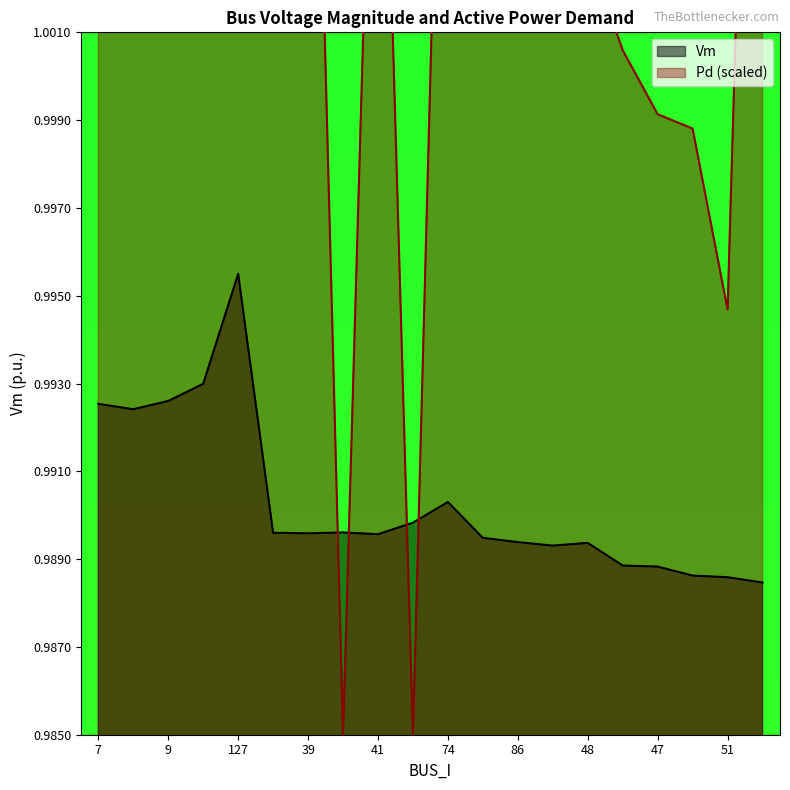

How many values in the Pd series exceed 1?

15